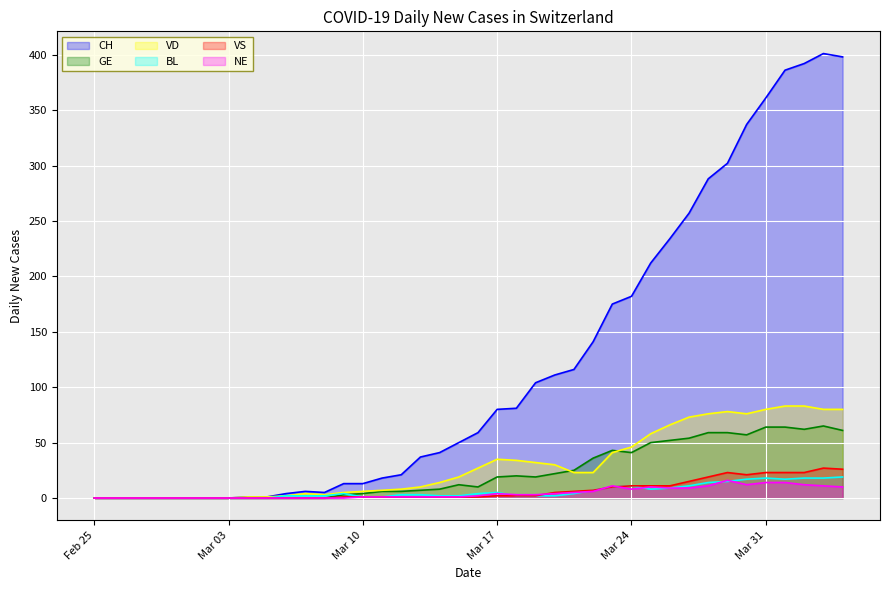

Is it true that NE equals 1 at 2020-03-15?

True